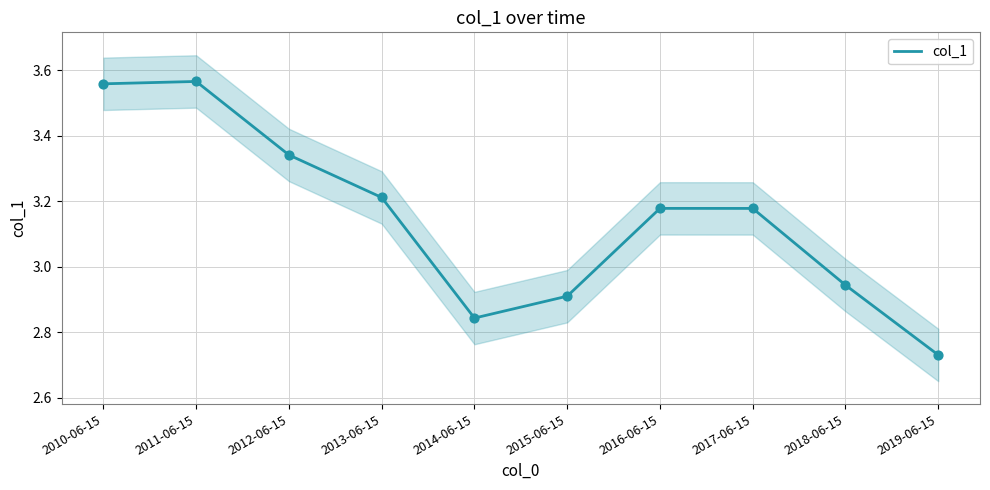

What is the change in value from 2010-06-15 to 2016-06-15?

-0.4